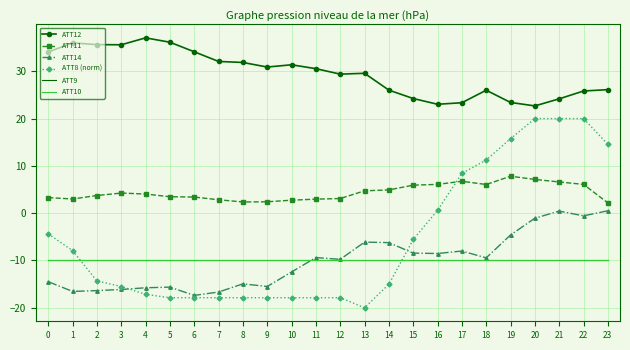

What is the average value of the ATT9 series?

-10.0